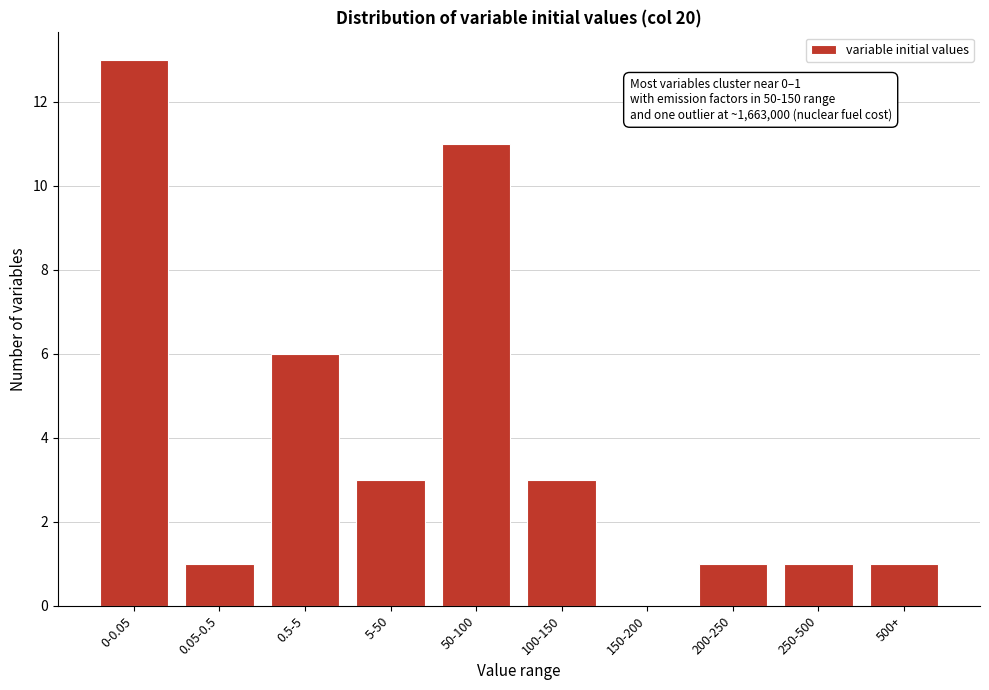

Reading left to right, transcribe all the data shown in this chart.

0-0.05=13	0.05-0.5=1	0.5-5=6	5-50=3	50-100=11	100-150=3	150-200=0	200-250=1	250-500=1	500+=1